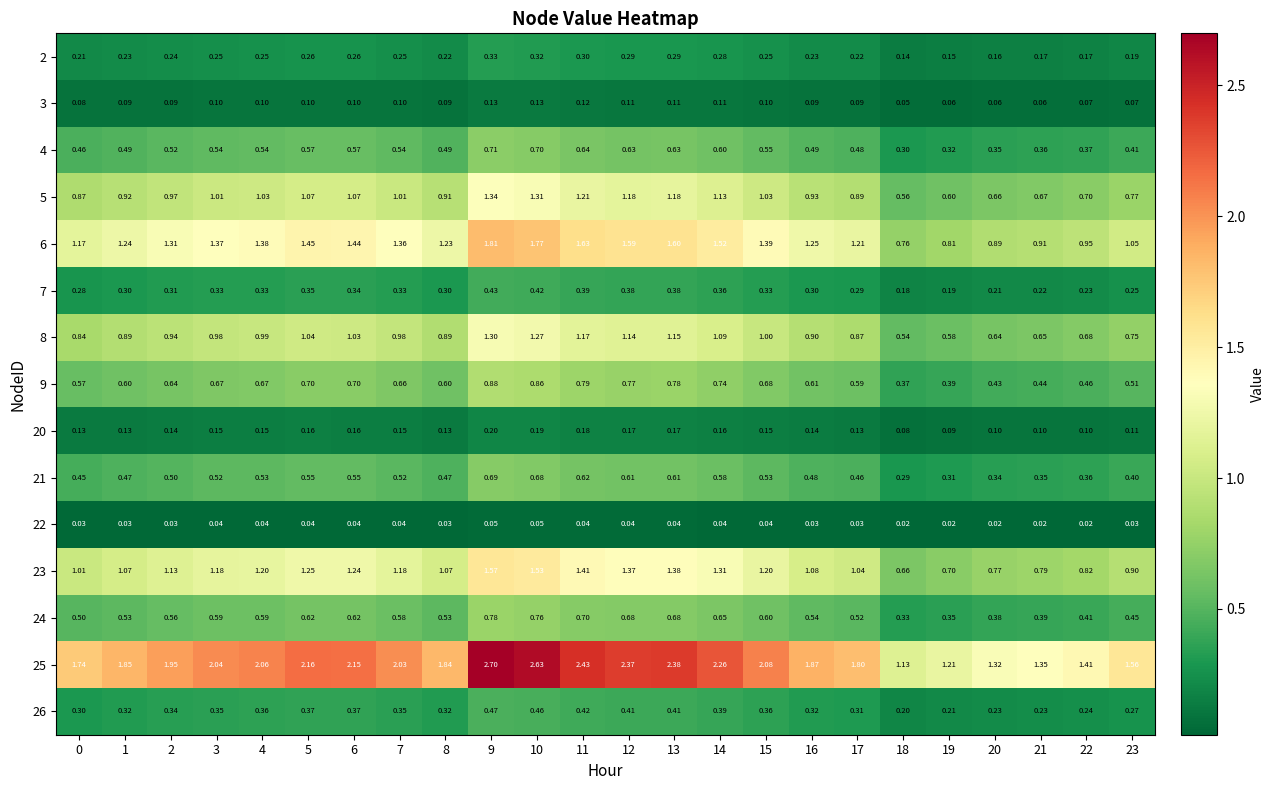

Rank the series at 7 from highest to lowest value.

25, 6, 23, 5, 8, 9, 24, 4, 21, 26, 7, 2, 20, 3, 22